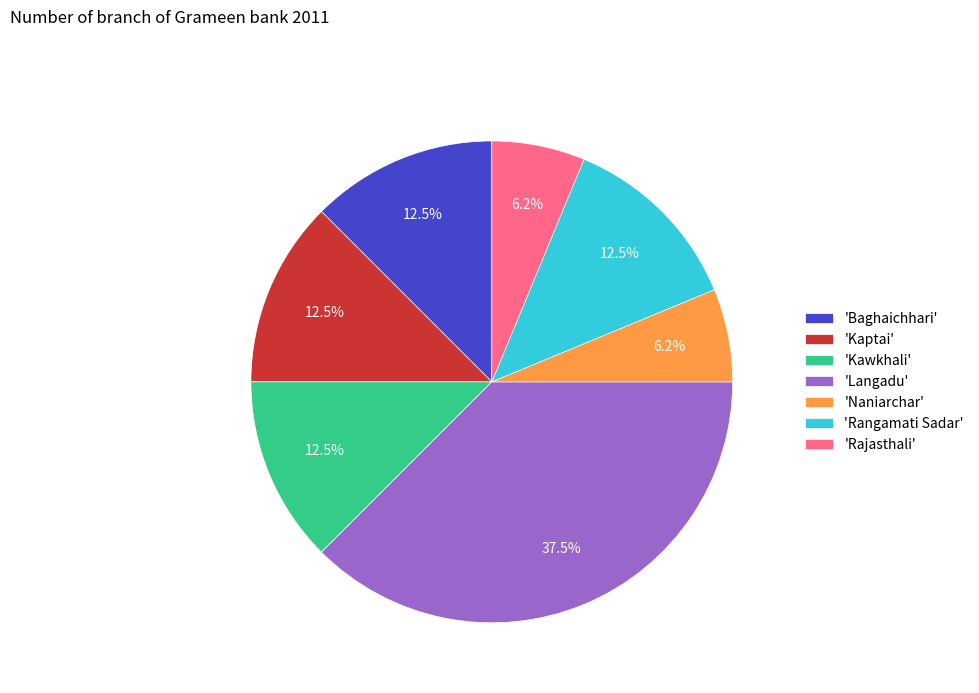

What percentage is NOT represented by 'Kawkhali'?

87.5%